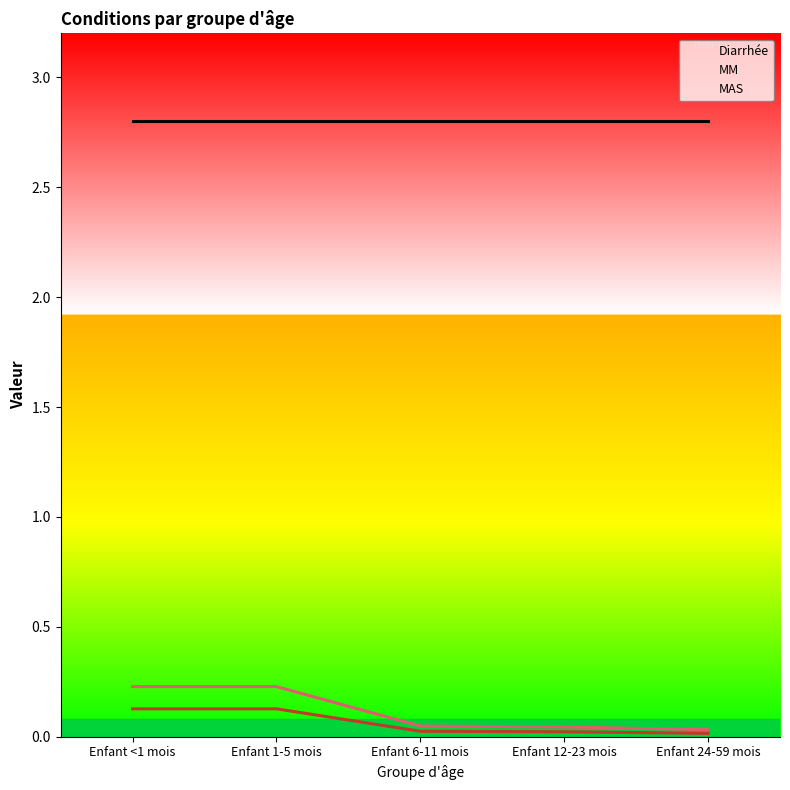

The value of Diarrhée at Enfant 12-23 mois is 2.8. True or false?

True